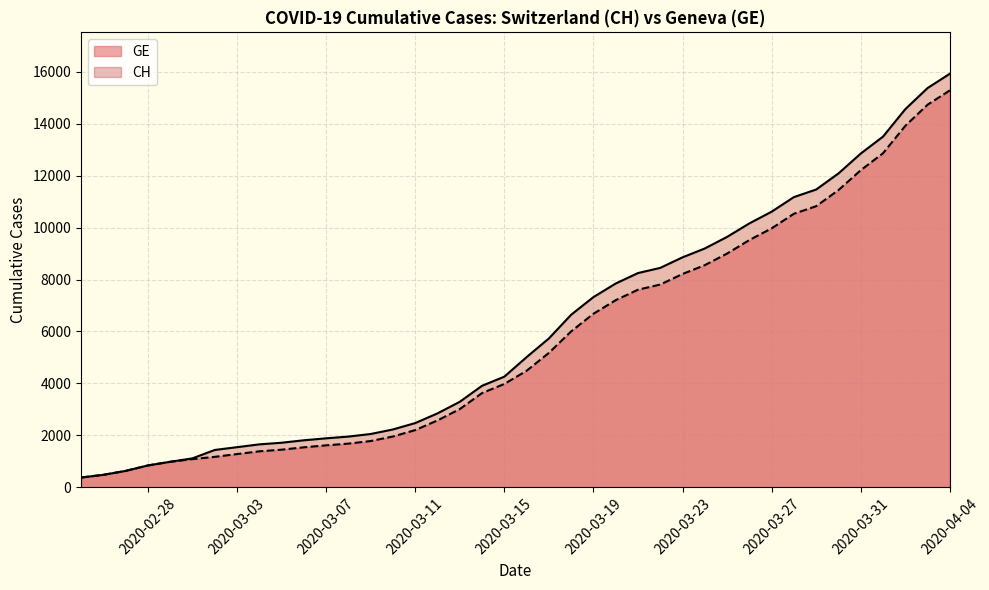

True or false: GE and CH cross at least once.

False